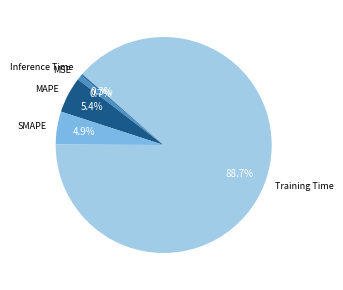

To the nearest percent, what is the average slice percentage?

20%